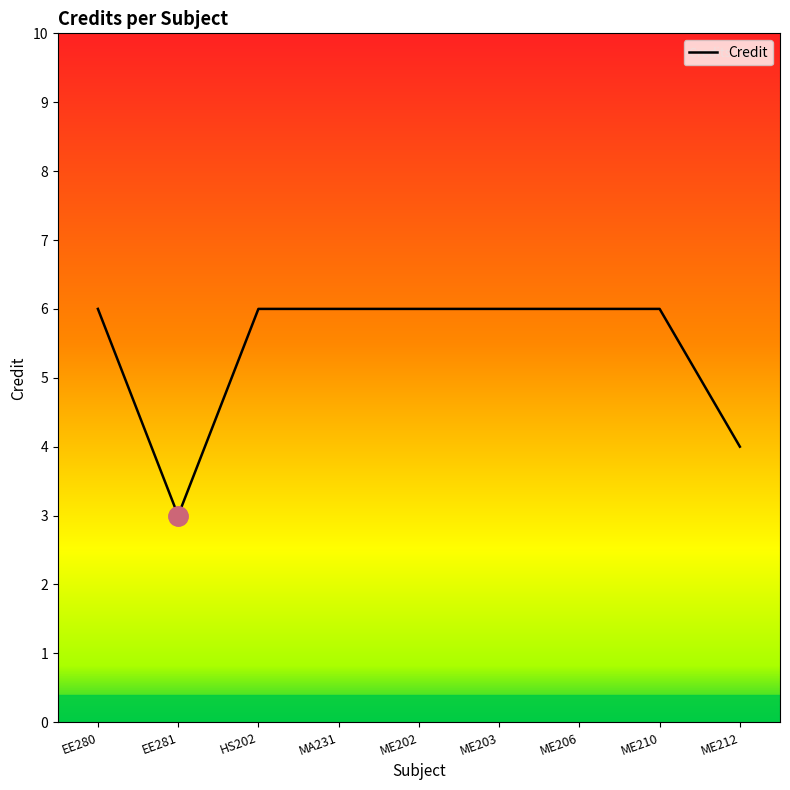

The chart shows a value of 6 at EE280. True or false?

True